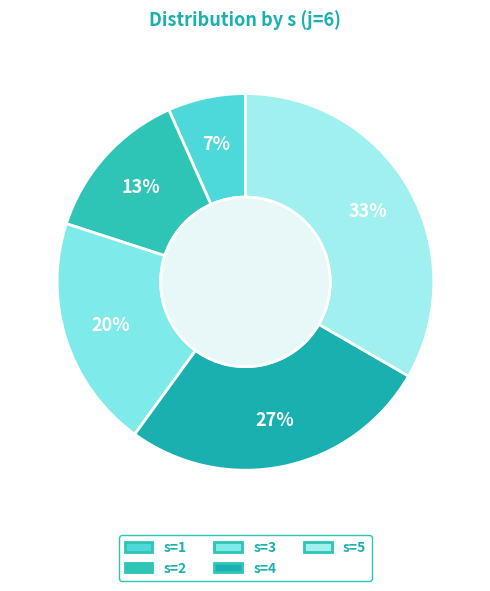

What is the largest slice in the pie chart?

s=5